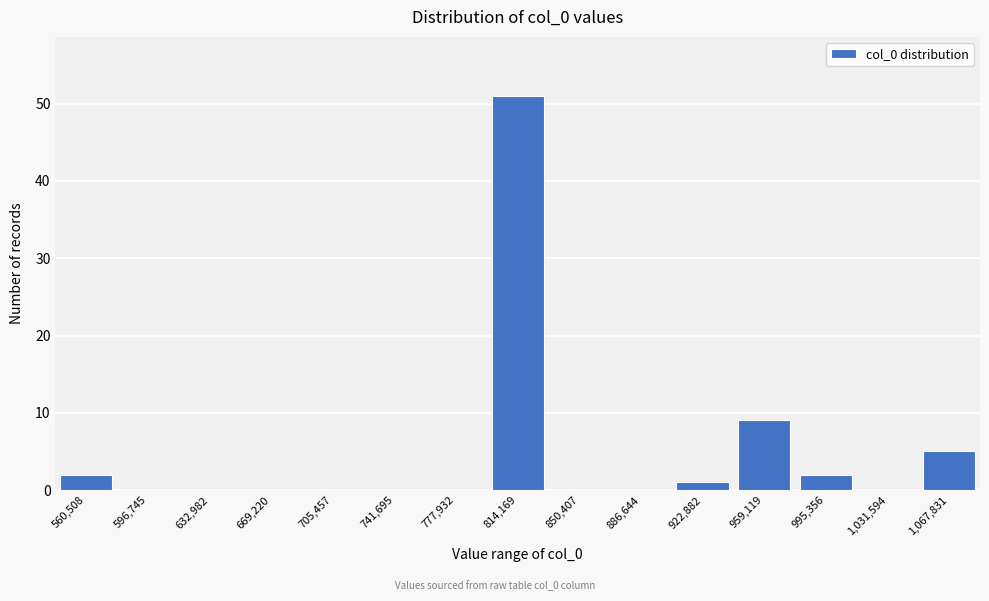

Reading right to left, list all the values displayed in this chart.

1,067,831=5	1,031,594=0	995,356=2	959,119=9	922,882=1	886,644=0	850,407=0	814,169=51	777,932=0	741,695=0	705,457=0	669,220=0	632,982=0	596,745=0	560,508=2